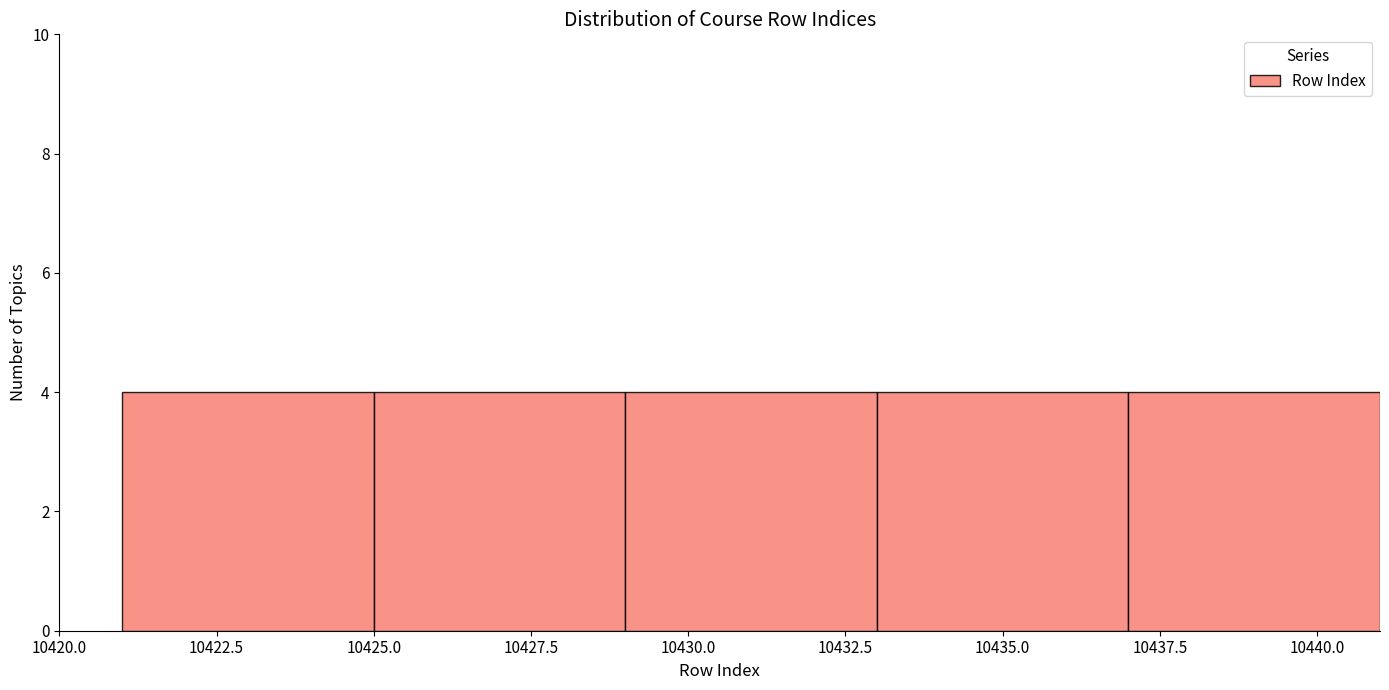

How tall is the bar that spans 10429 to 10433 on the x-axis? The values are not printed on the chart, so give them approximately, as read against the axis.

4